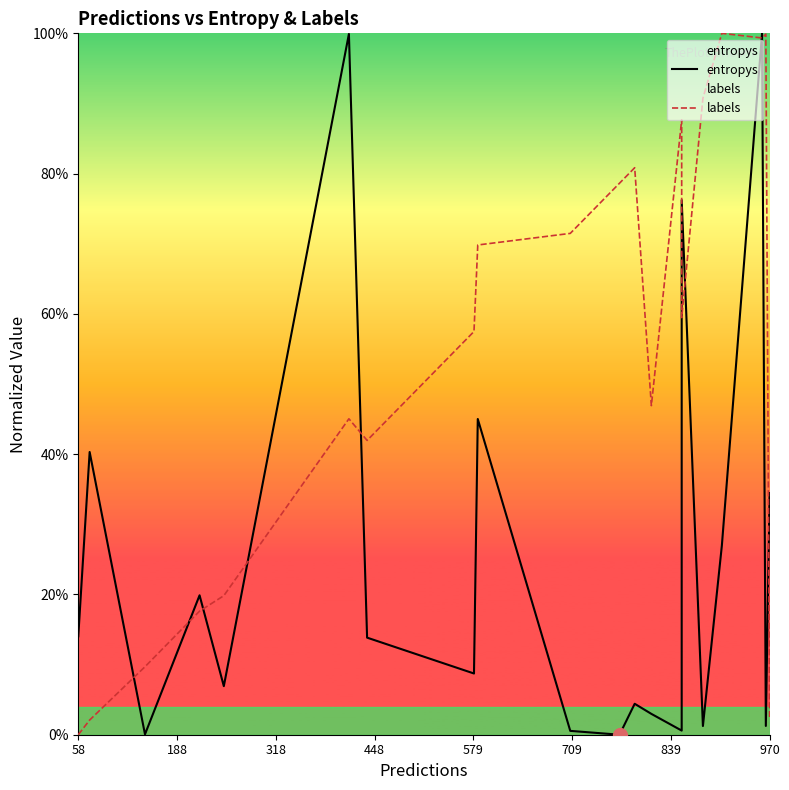

The value of entropys at 448 is 0.3. True or false?

False